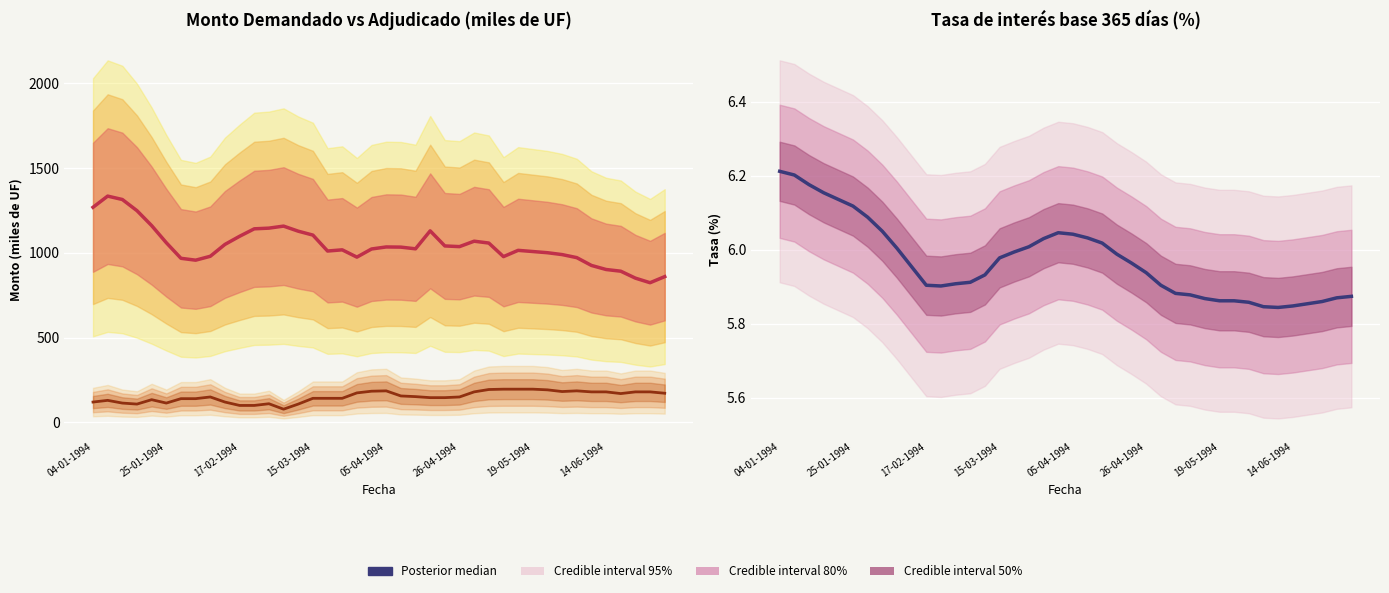

True or false: Posterior median (demandado) and Posterior median (AFP) cross at least once.

False